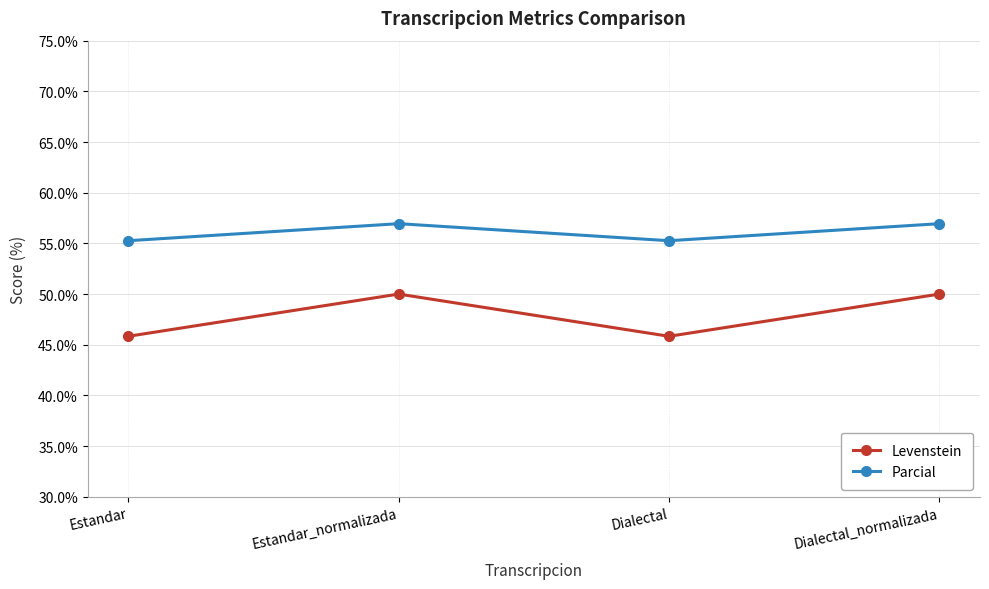

What are all the series names shown in the legend?

Levenstein, Parcial